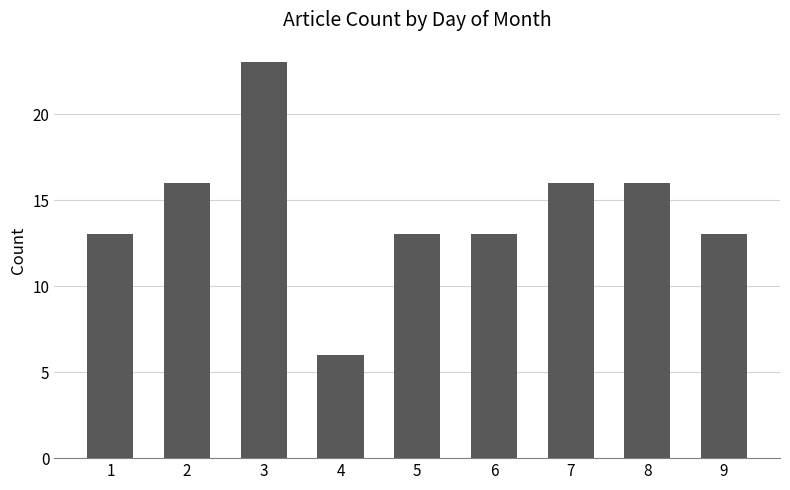

Are the bars grouped side by side (vs. stacked)?

No